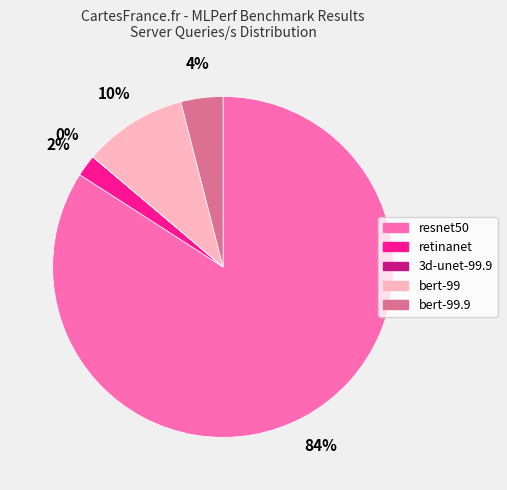

Does any single category account for the majority?

Yes